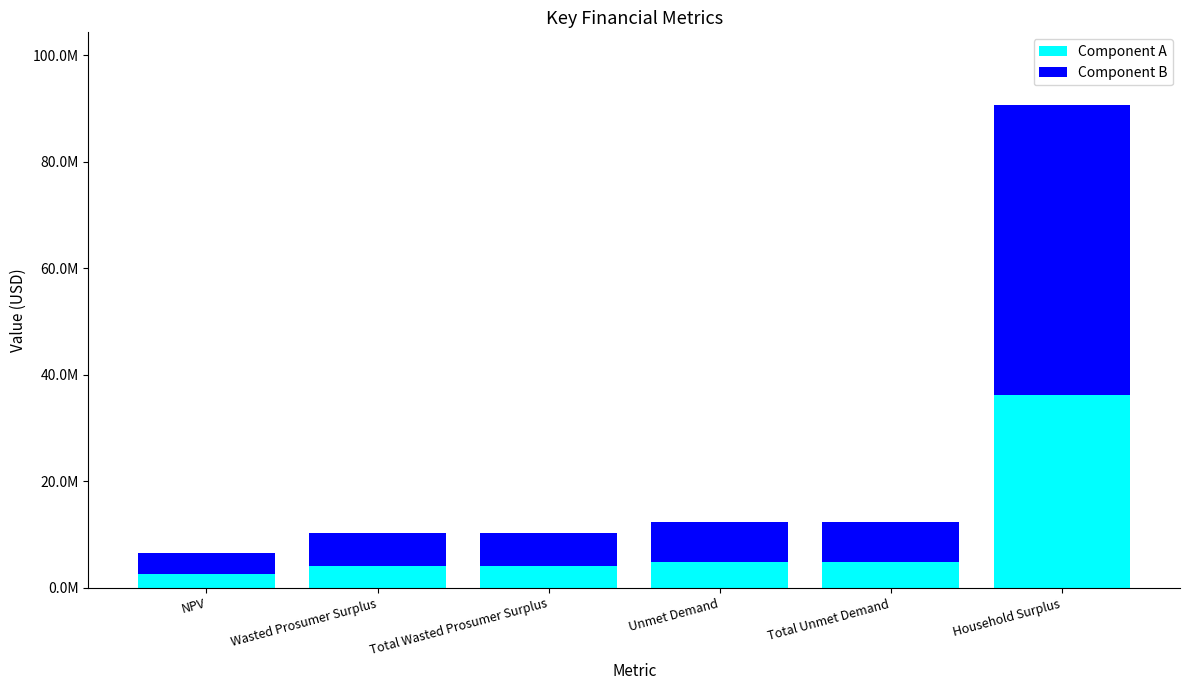

What is the difference between the maximum and minimum values in the Component B series?

50524126.0